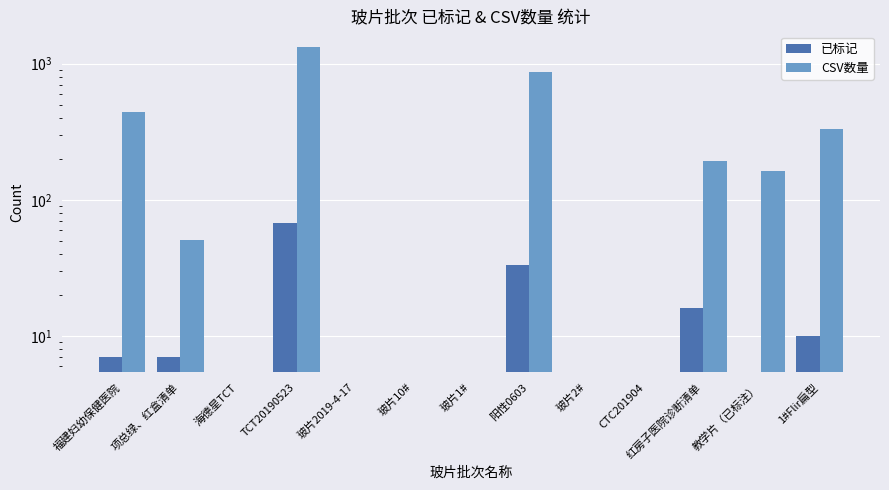

Rank the series by their maximum value, from highest to lowest.

CSV数量, 已标记